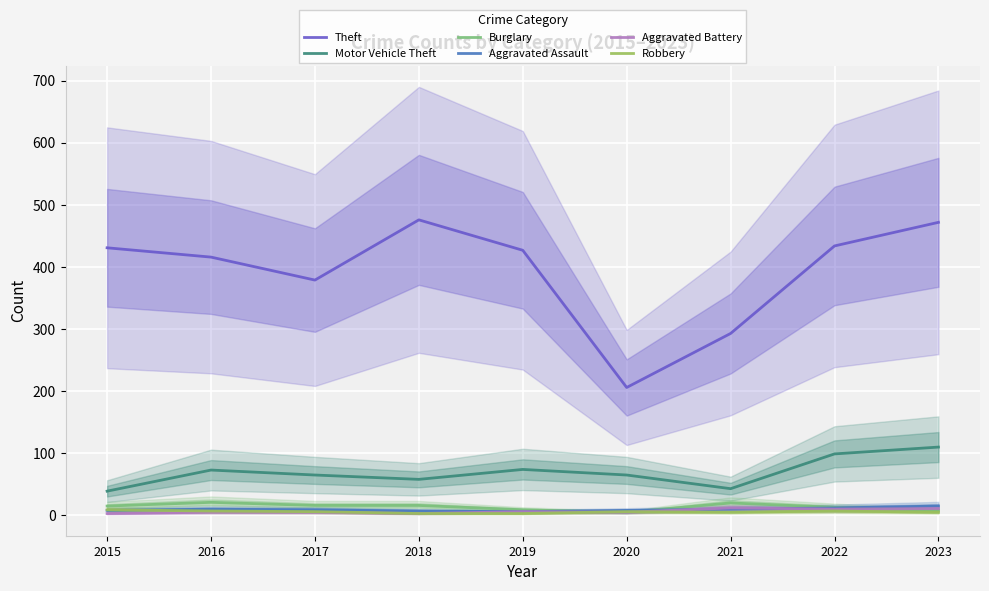

True or false: Motor Vehicle Theft has more than 1 interior local peaks.

True